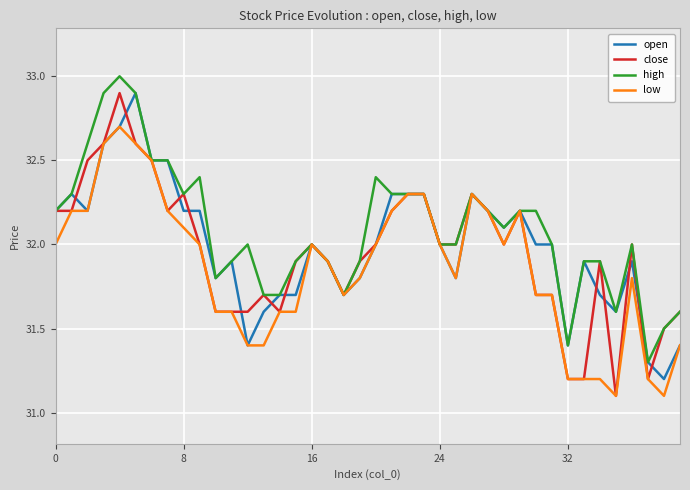

What is the maximum value for high?

33.0